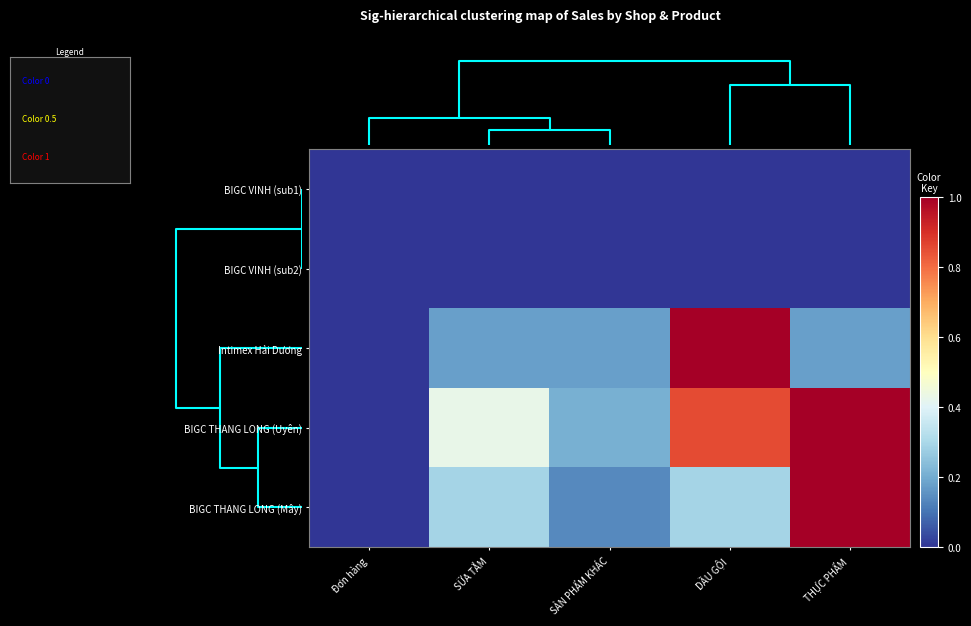

Which series has the largest range (max minus min)?

Intimex Hải Dương